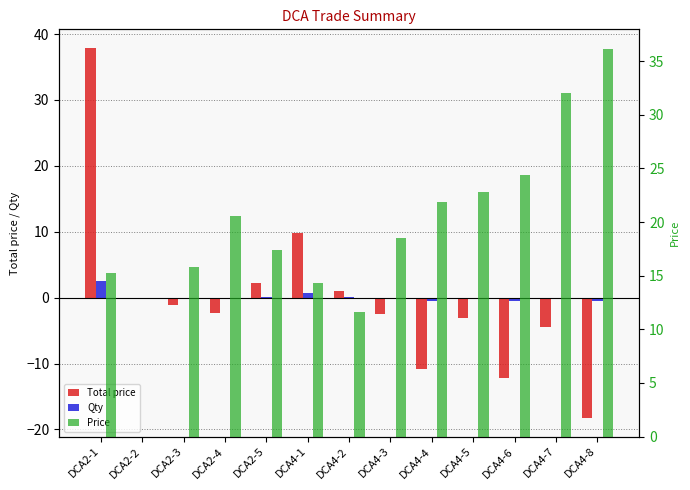

At which label does Total price first exceed -2?

DCA2-1